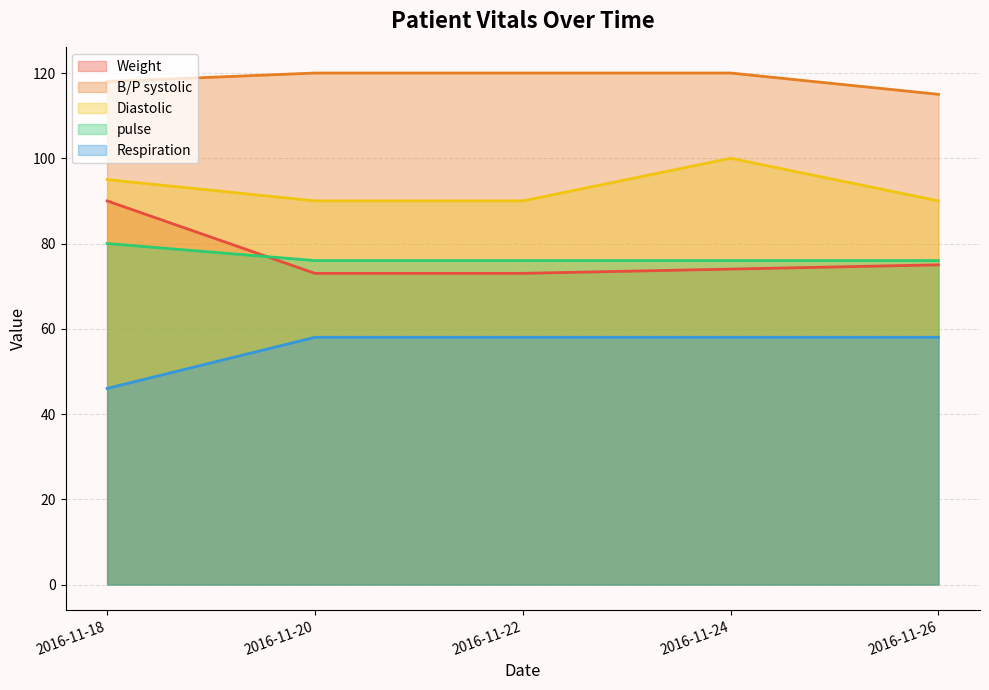

How many data points does each series have?

5